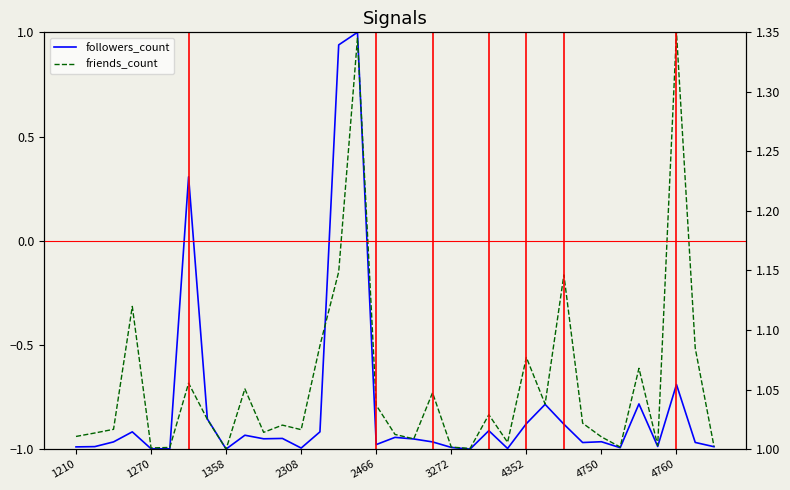

True or false: friends_count has a value of -1.5 at 22.

False